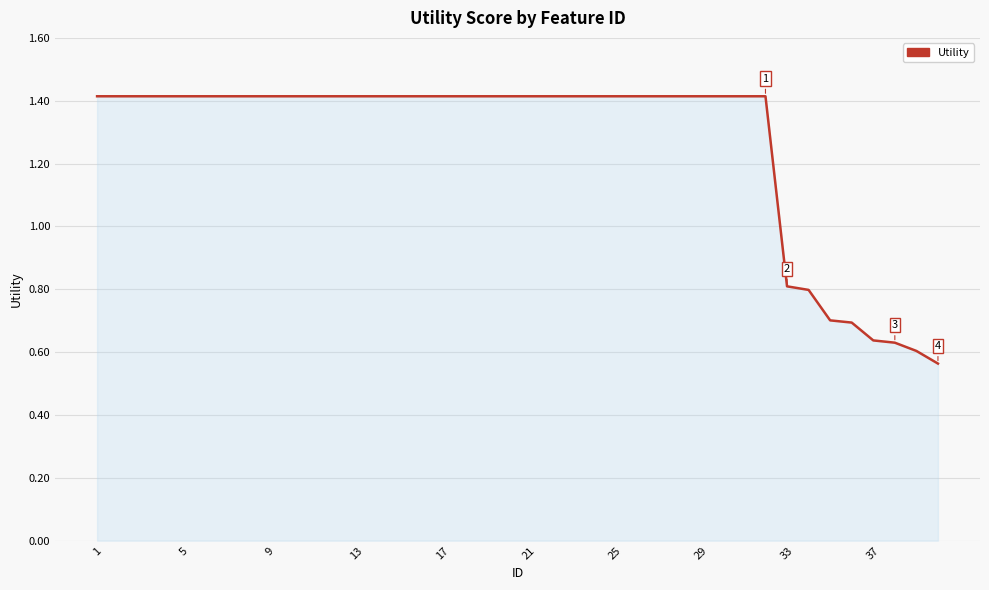

What is the difference between the maximum and minimum values?

0.9